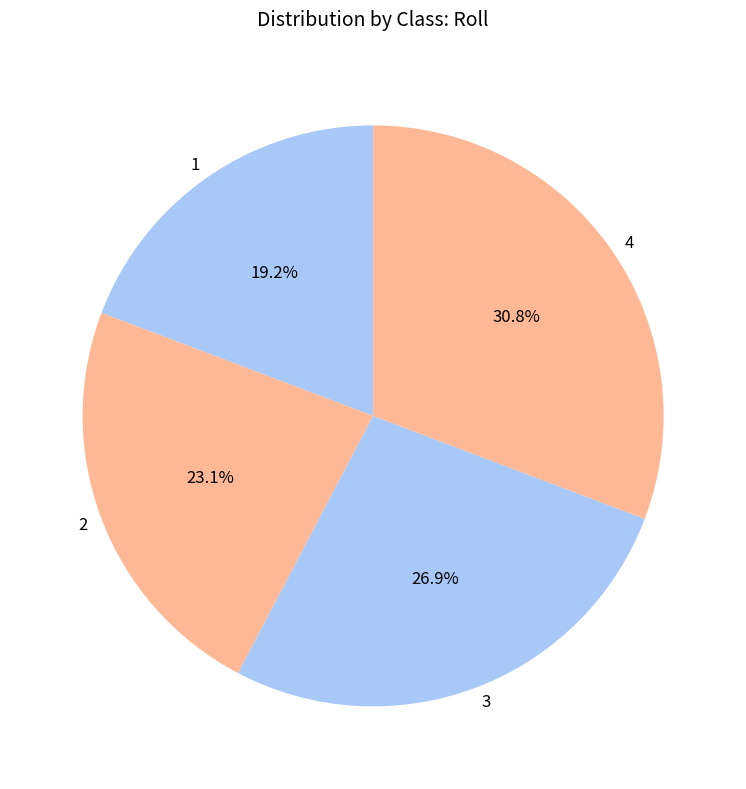

To the nearest percent, what percentage of the pie is 4?

31%